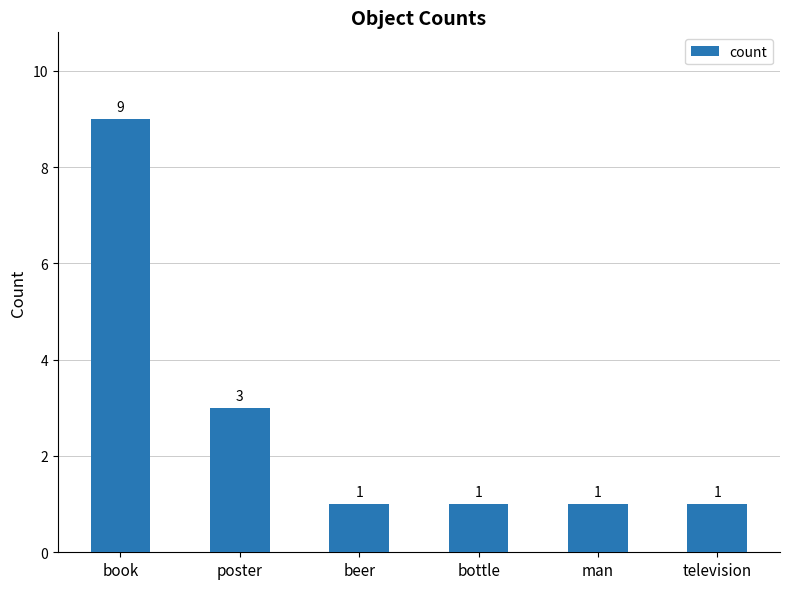

What is the label of the 4th bar from the right?

beer